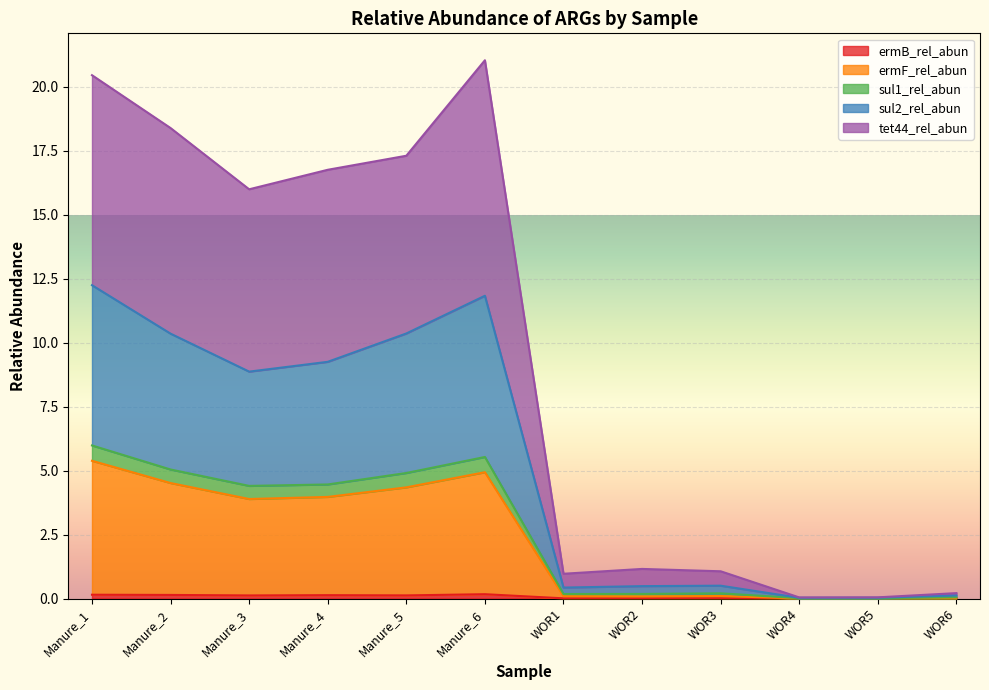

Does the chart display data point markers on the line(s)?

No